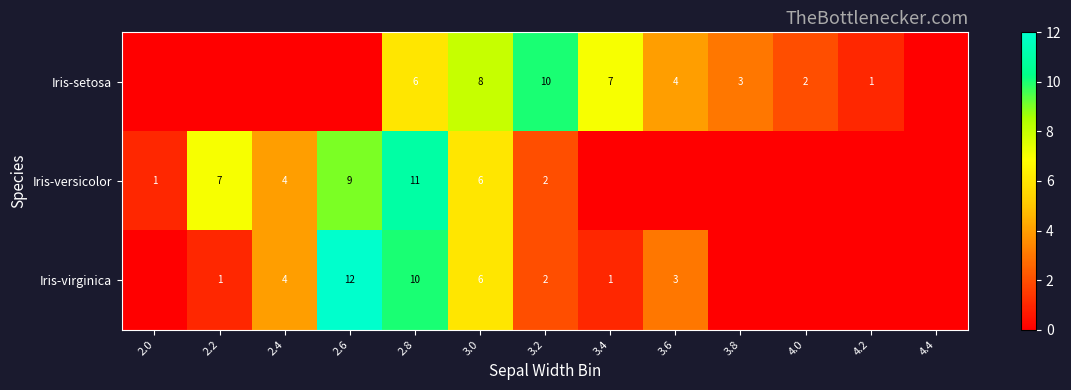

At how many categories does at least one series exceed 8?

3